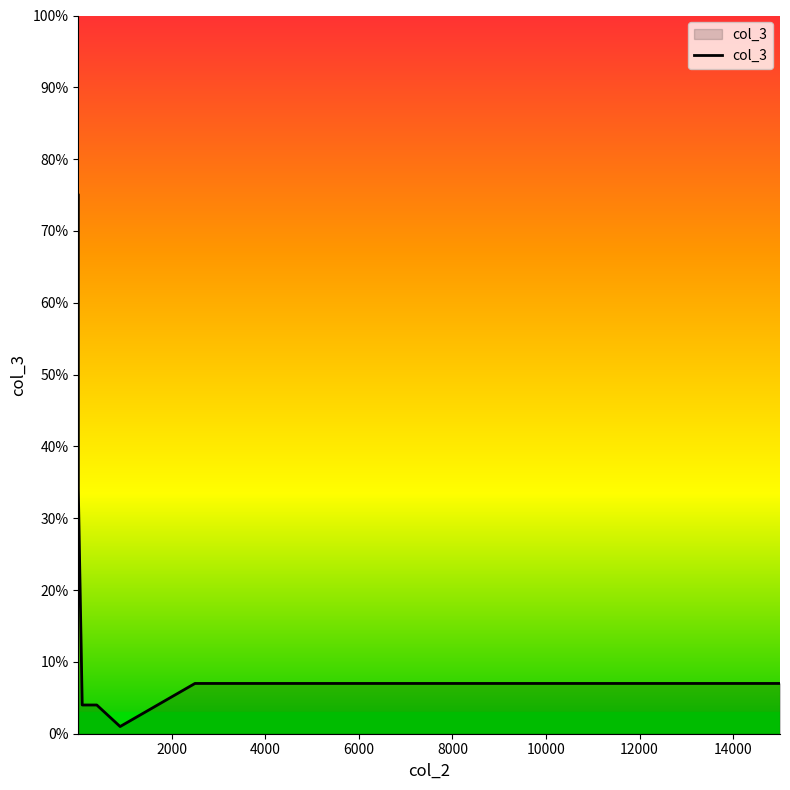

What is the greatest value displayed?

75